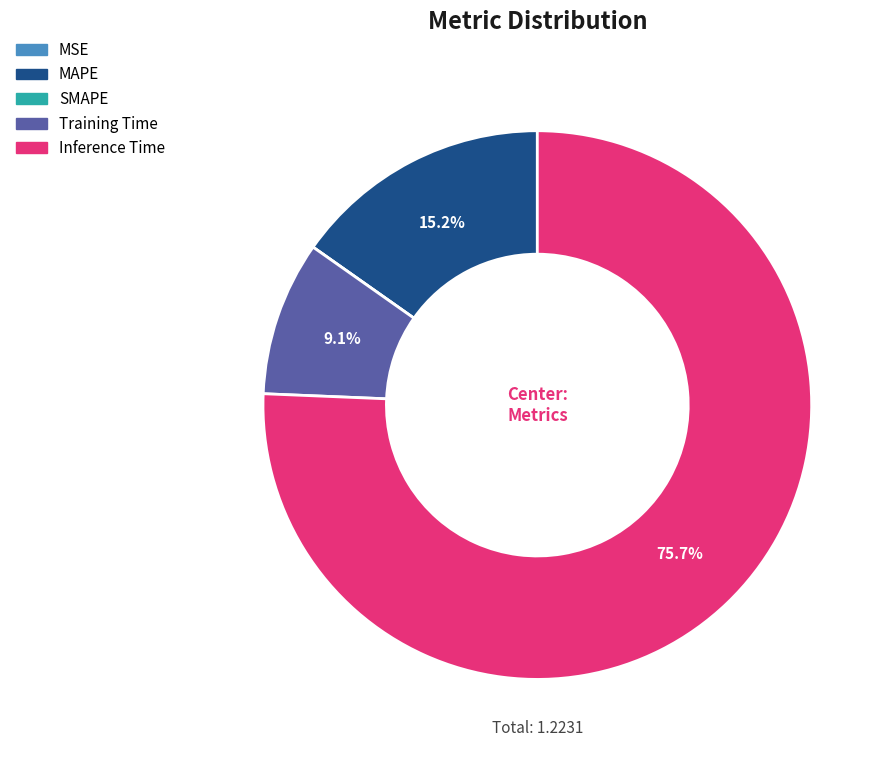

Do Training Time and Inference Time together represent more than half of the pie?

Yes